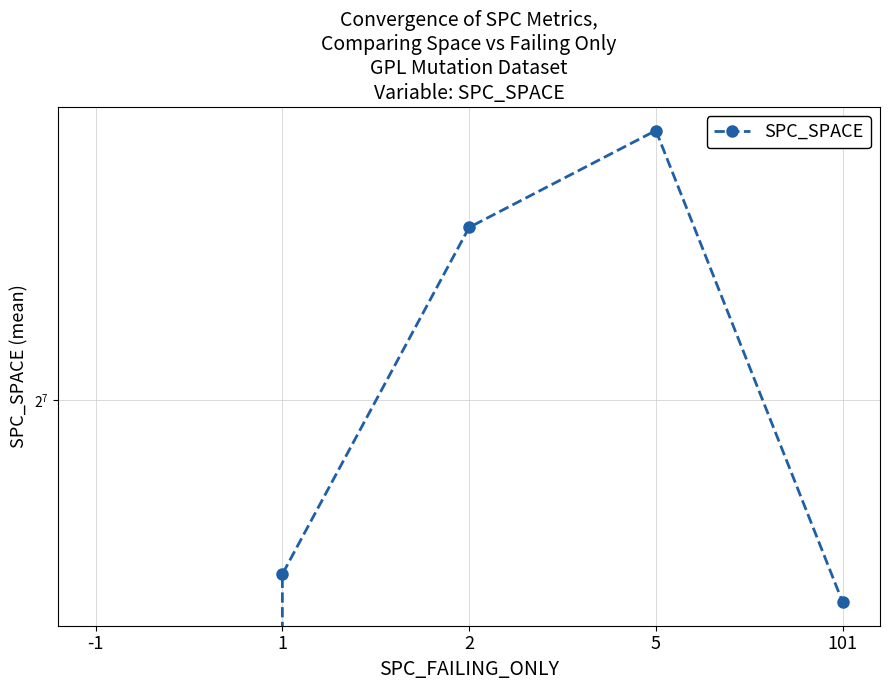

Which has a higher value, 2 or 101?

2